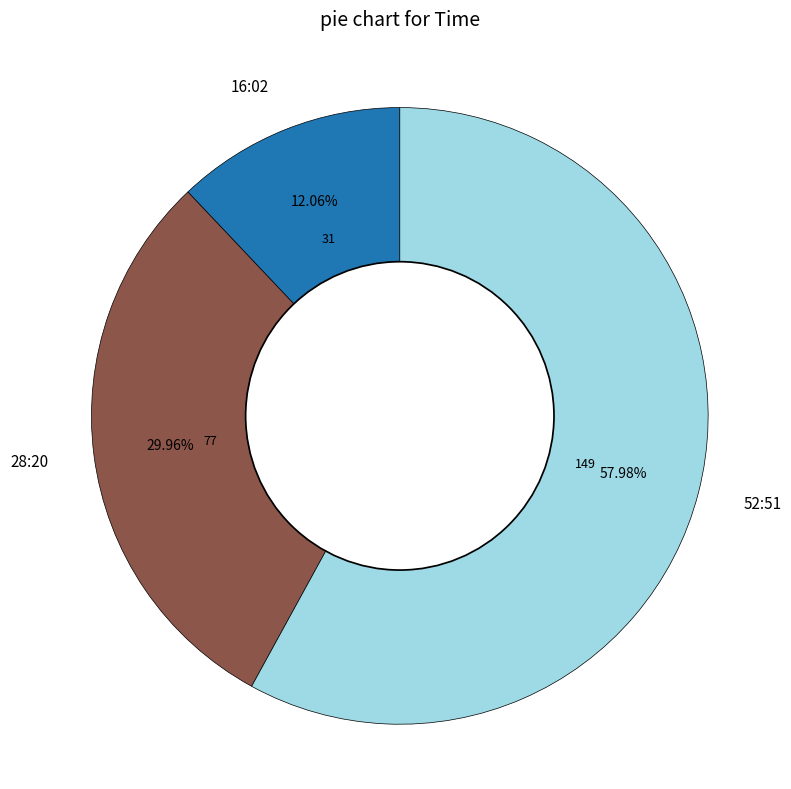

How many segments does this pie chart have?

3